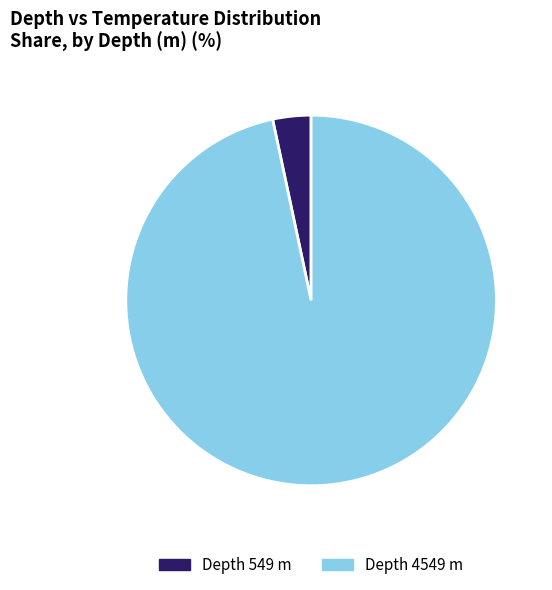

What is the largest slice in the pie chart?

Depth 4549 m